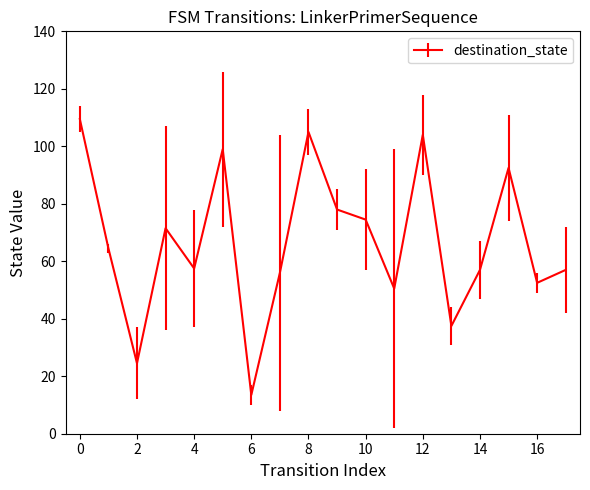

What is the maximum value shown in the chart?

109.5